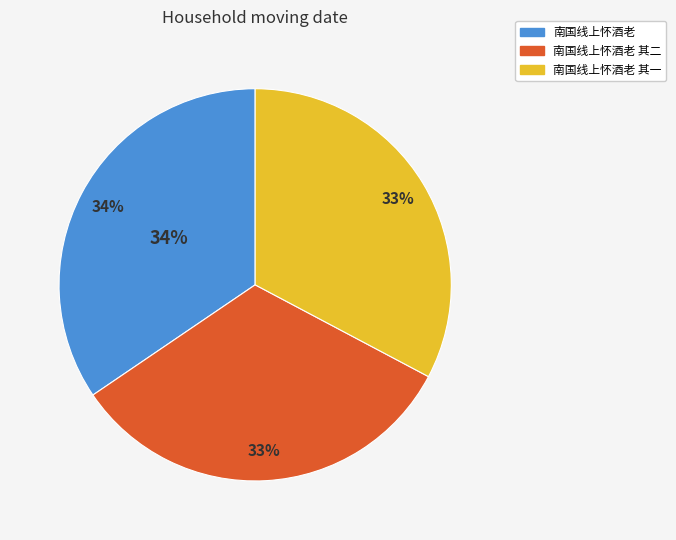

What percentage do 南国线上怀酒老 其一 and 南国线上怀酒老 其二 together represent?

65.5%